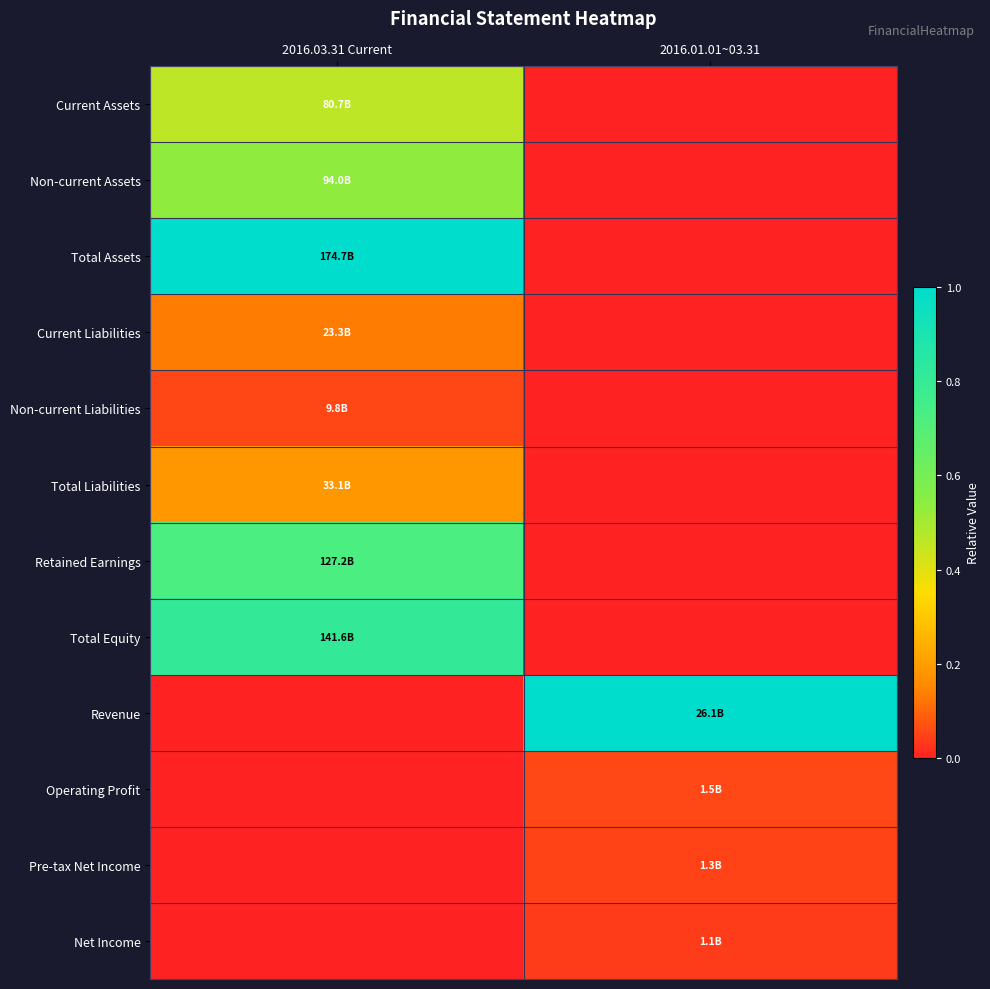

Which series has the largest total across all categories?

Total Assets